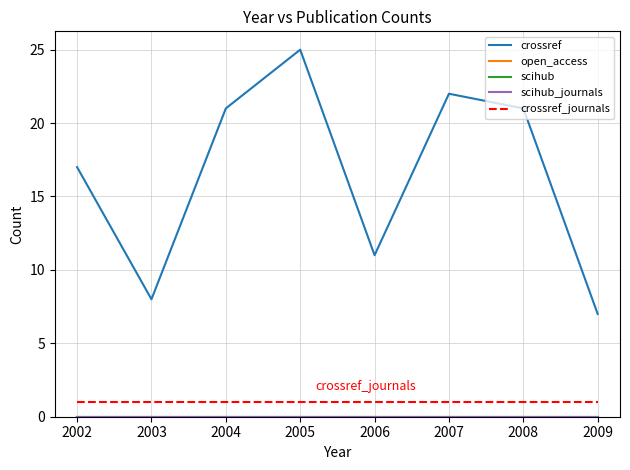

Reading left to right, extract all data points from this chart.

crossref: 17	8	21	25	11	22	21	7
open_access: 0	0	0	0	0	0	0	0
scihub: 0	0	0	0	0	0	0	0
scihub_journals: 0	0	0	0	0	0	0	0
crossref_journals: 1	1	1	1	1	1	1	1